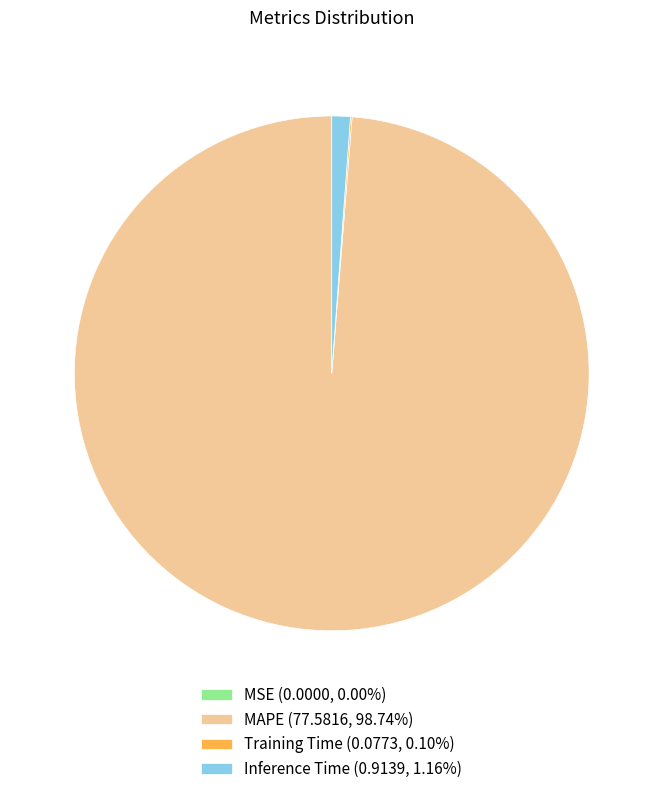

Does MAPE (77.5816, 98.74%) represent more than half of the total?

Yes